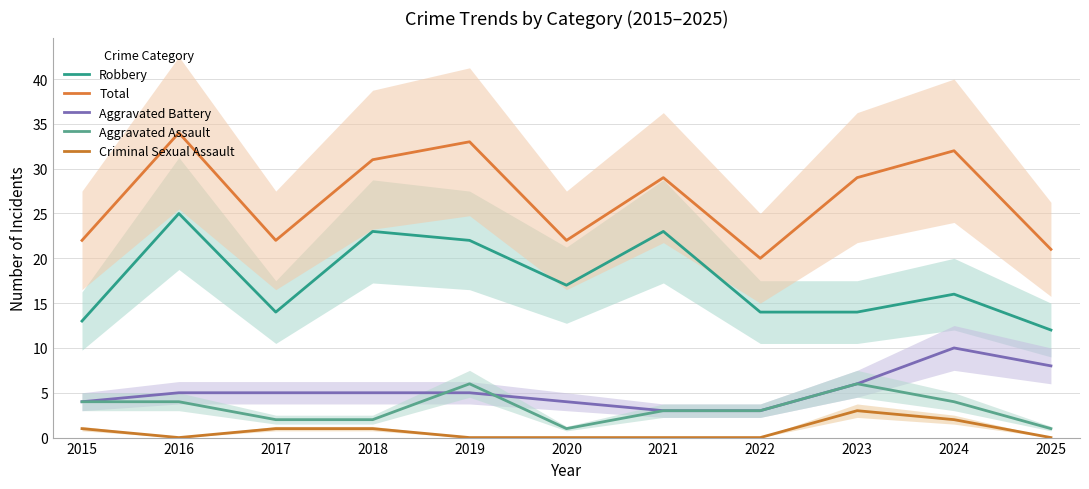

How many categories are shown in the chart?

11